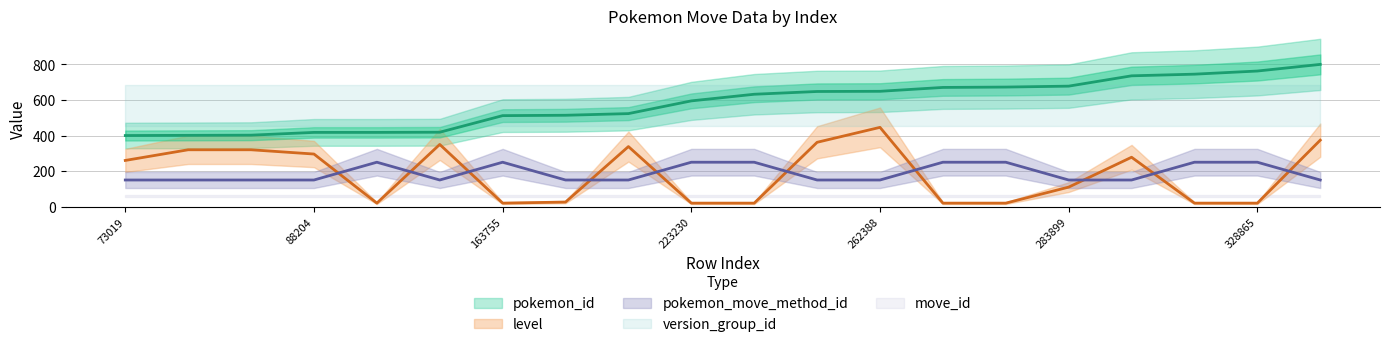

True or false: level and pokemon_id intersect in this chart.

False